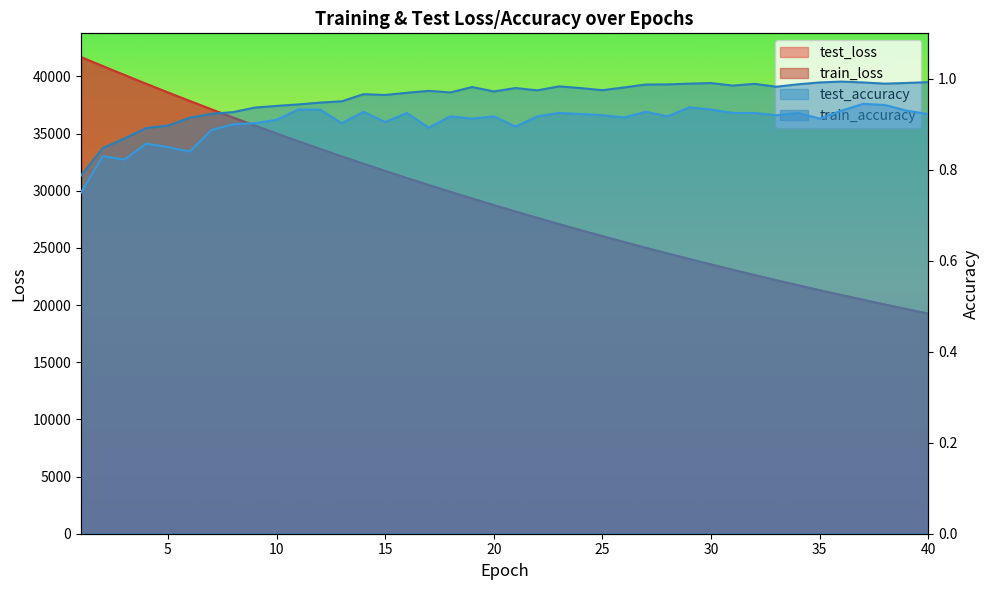

At which label is test_loss closest to 30468?

17